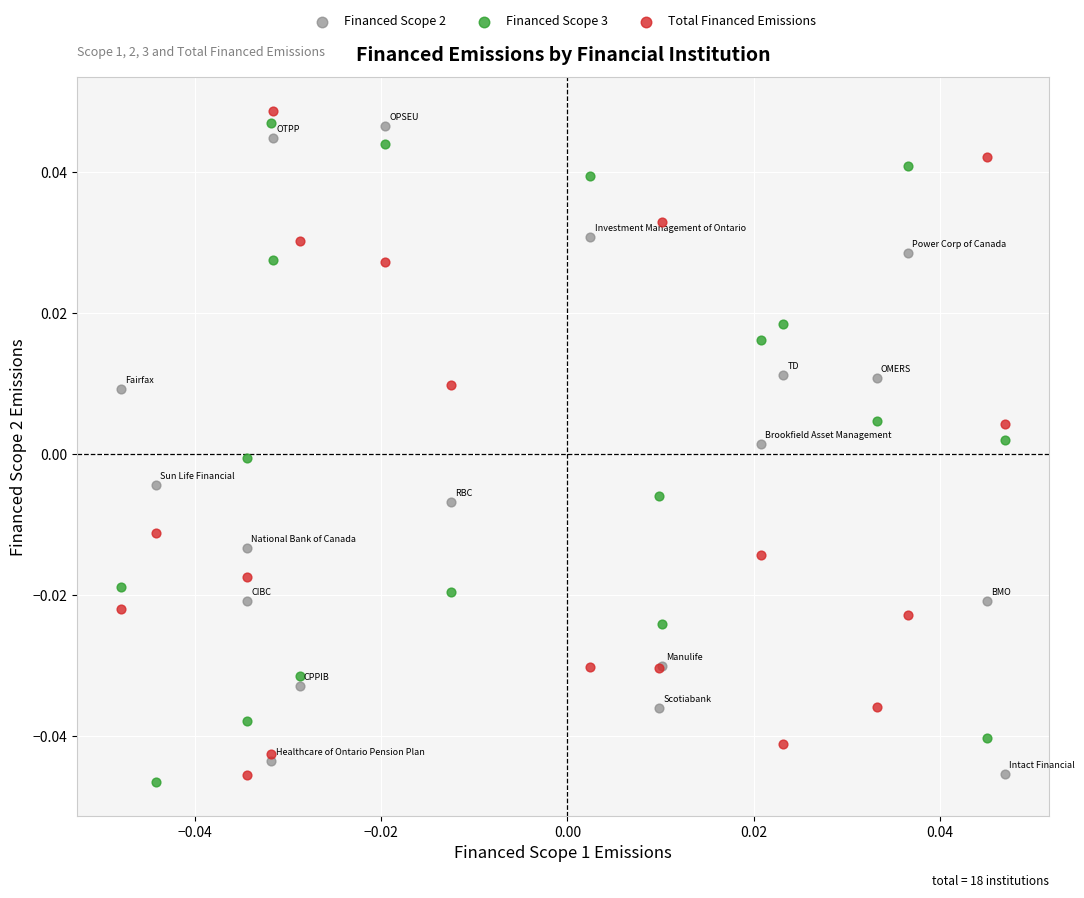

Which series reaches the minimum Y coordinate?

Financed Scope 3